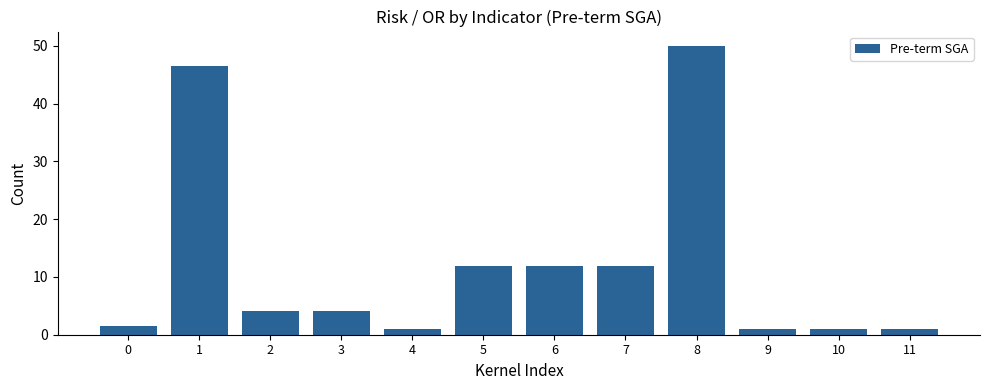

True or false: the data shows 11.9 at 5.

True